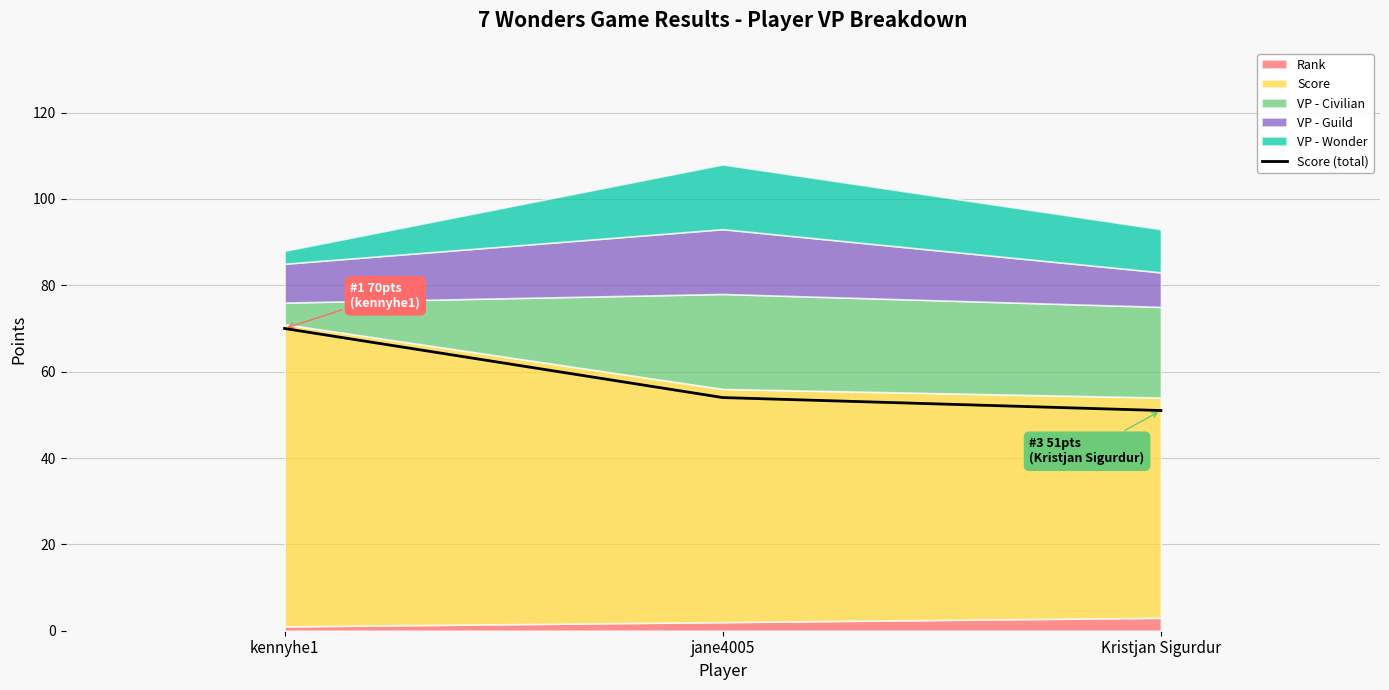

What is the change in value from kennyhe1 to jane4005?

-16